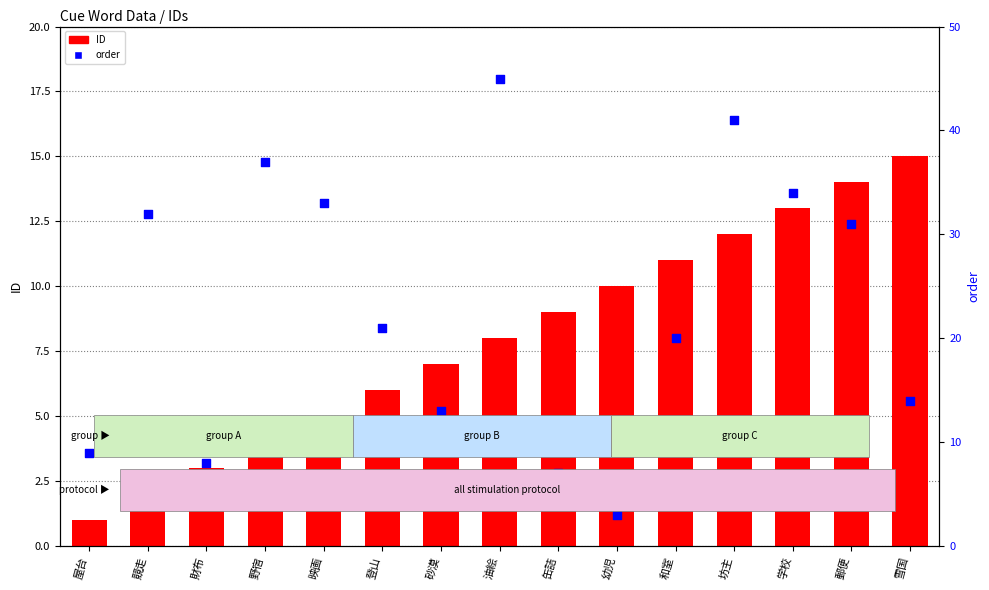

Which series has the largest Y range (max minus min)?

order